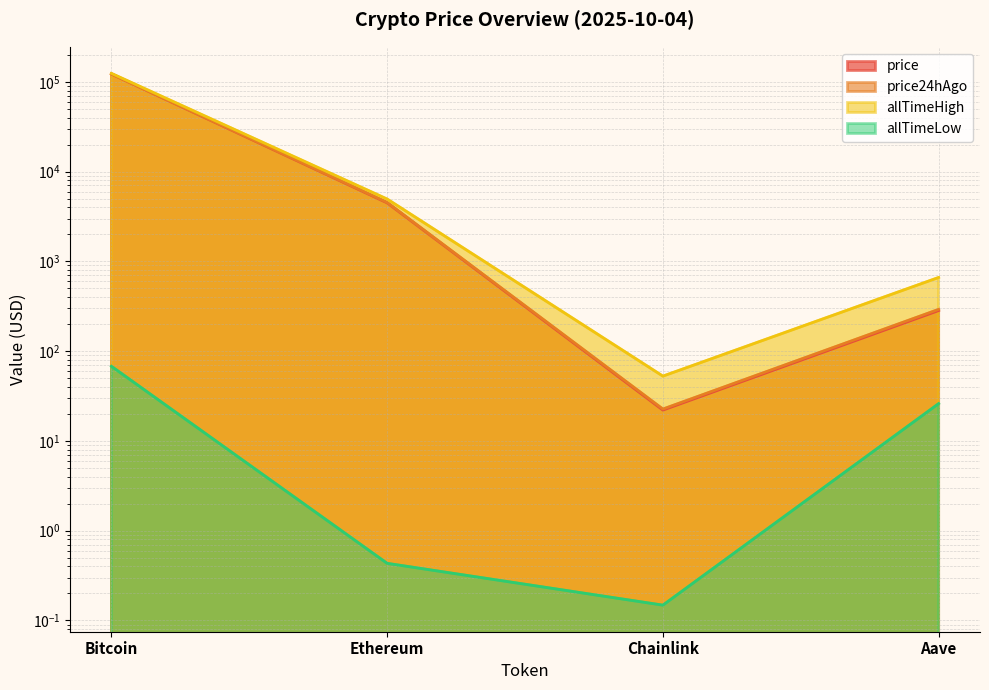

List the labels in order of price value, largest first.

Bitcoin, Ethereum, Aave, Chainlink